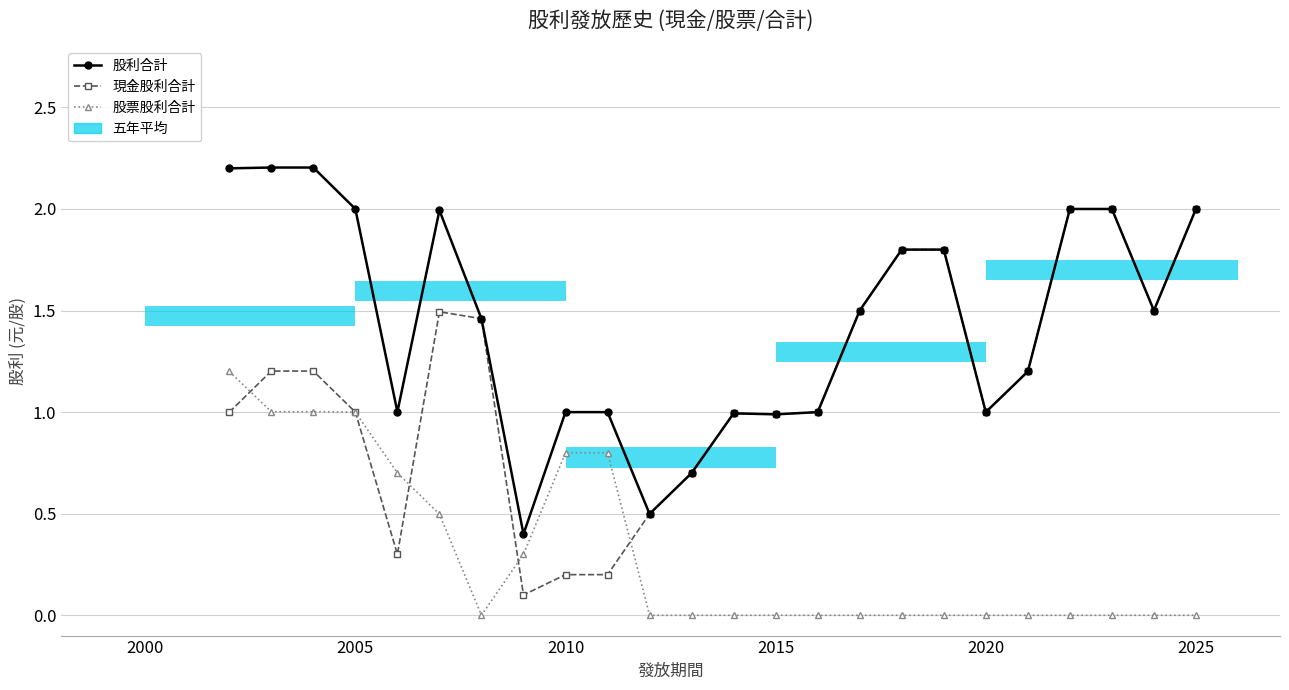

Reading left to right, transcribe all the data shown in this chart.

股利合計: 2.2	2.2	2.2	2.0	1.0	2.0	1.5	0.4	1.0	1.0	0.5	0.7	1.0	1.0	1.0	1.5	1.8	1.8	1.0	1.2	2.0	2.0	1.5	2.0
現金股利合計: 1.0	1.2	1.2	1.0	0.3	1.5	1.5	0.1	0.2	0.2	0.5	0.7	1.0	1.0	1.0	1.5	1.8	1.8	1.0	1.2	2.0	2.0	1.5	2.0
股票股利合計: 1.2	1.0	1.0	1.0	0.7	0.5	0.0	0.3	0.8	0.8	0.0	0.0	0.0	0.0	0.0	0.0	0.0	0.0	0.0	0.0	0.0	0.0	0.0	0.0